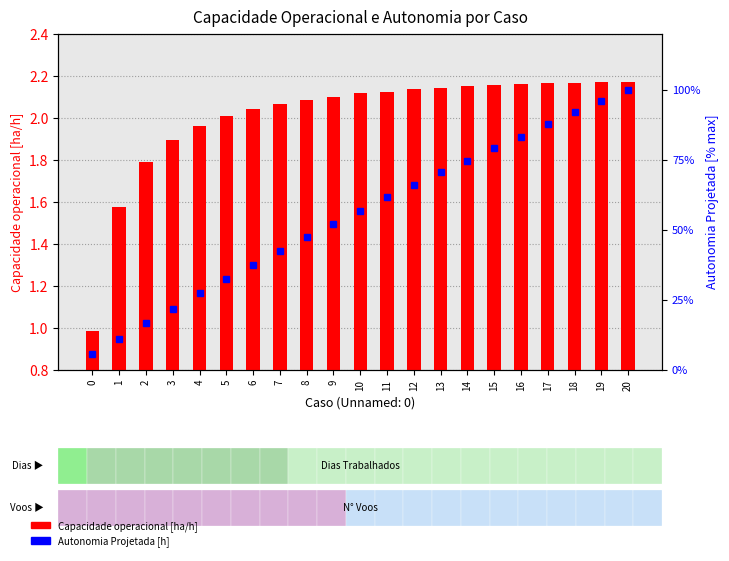

What are all the series names shown in the legend?

Capacidade operacional [ha/h], Autonomia Projetada [h] (% max)